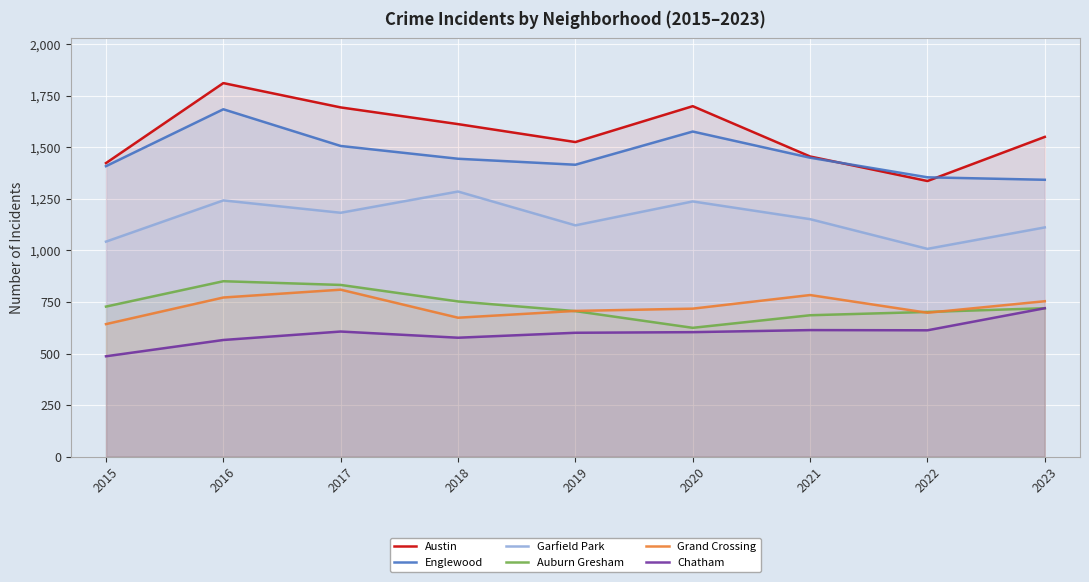

What is the value of the Englewood point at the 8th from the left?

1355